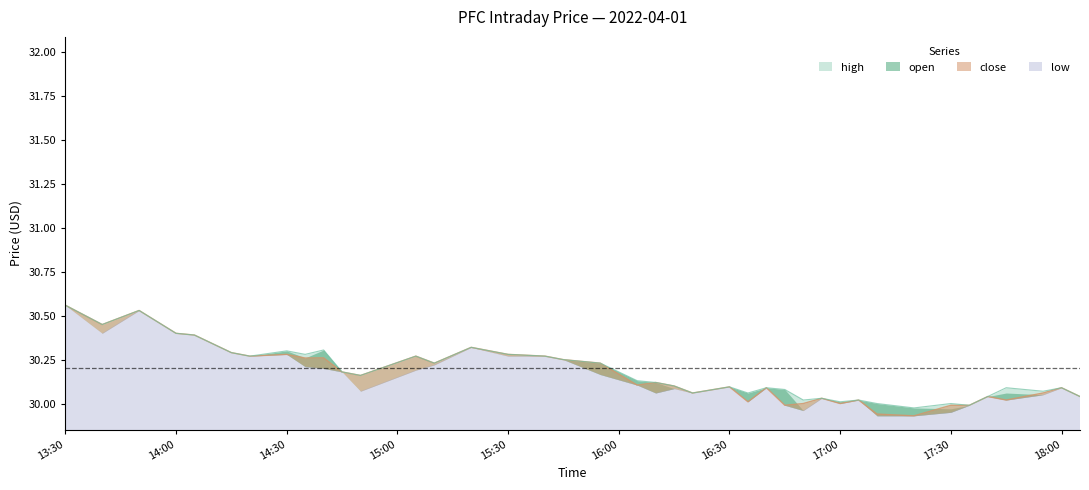

How many interior local valleys does the high series have?

12